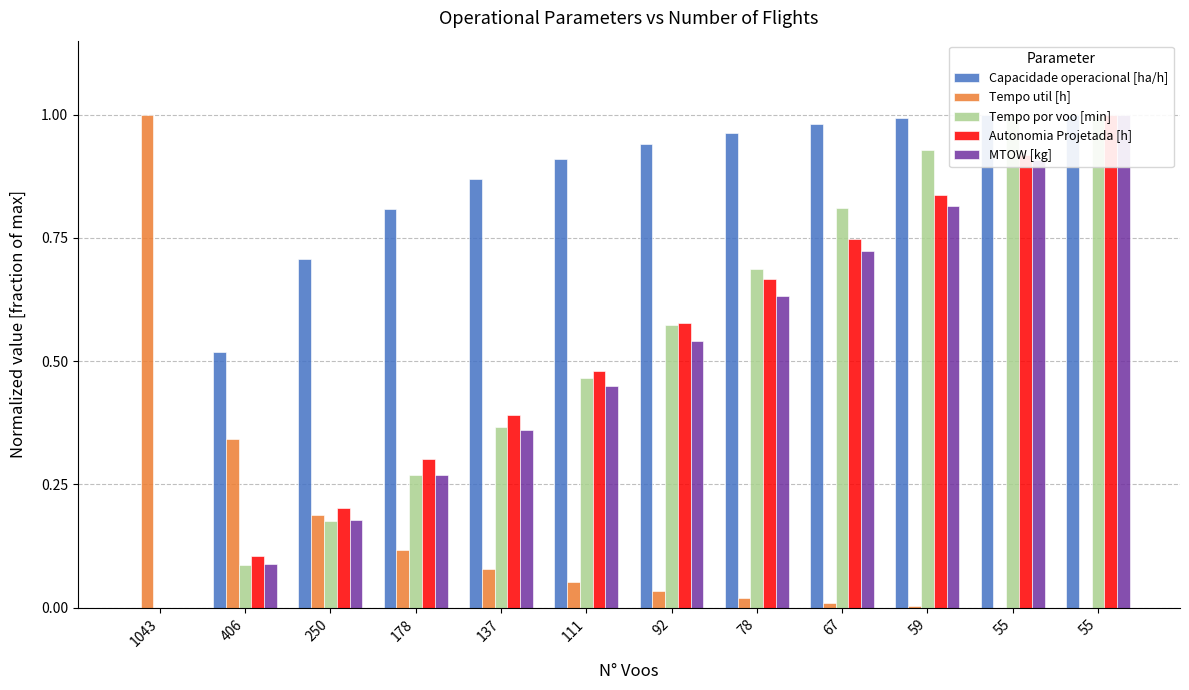

What is the maximum value for Tempo por voo [min]?

1.0